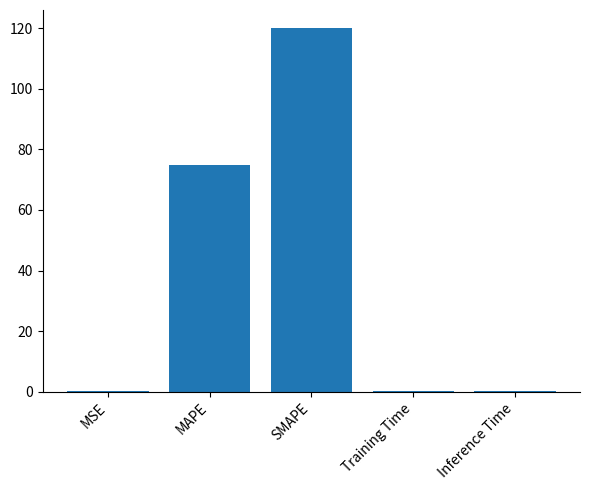

What is the approximate value at MSE?

0.2